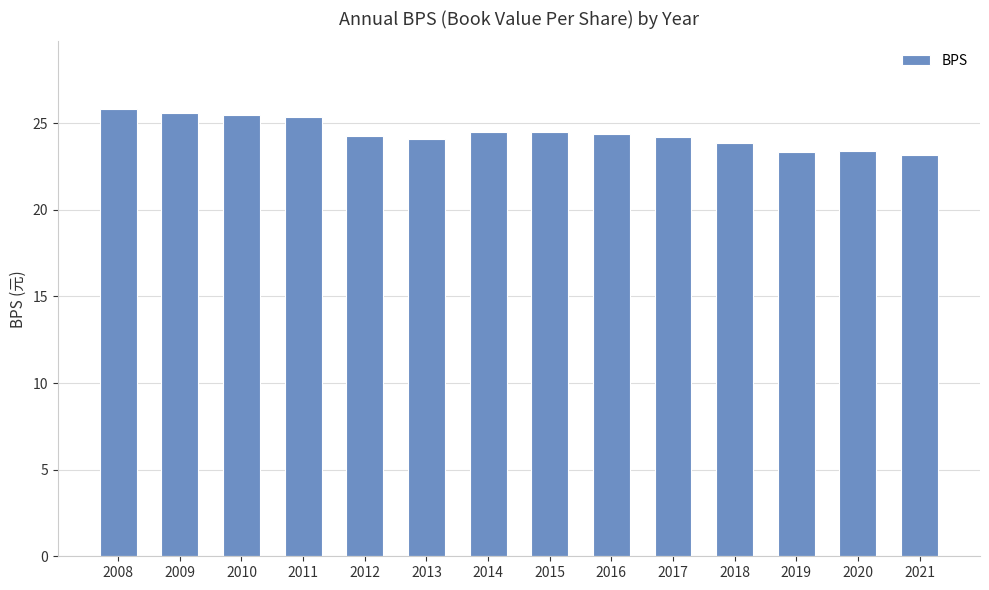

Is it true that the value at 2019 is 14.7?

False